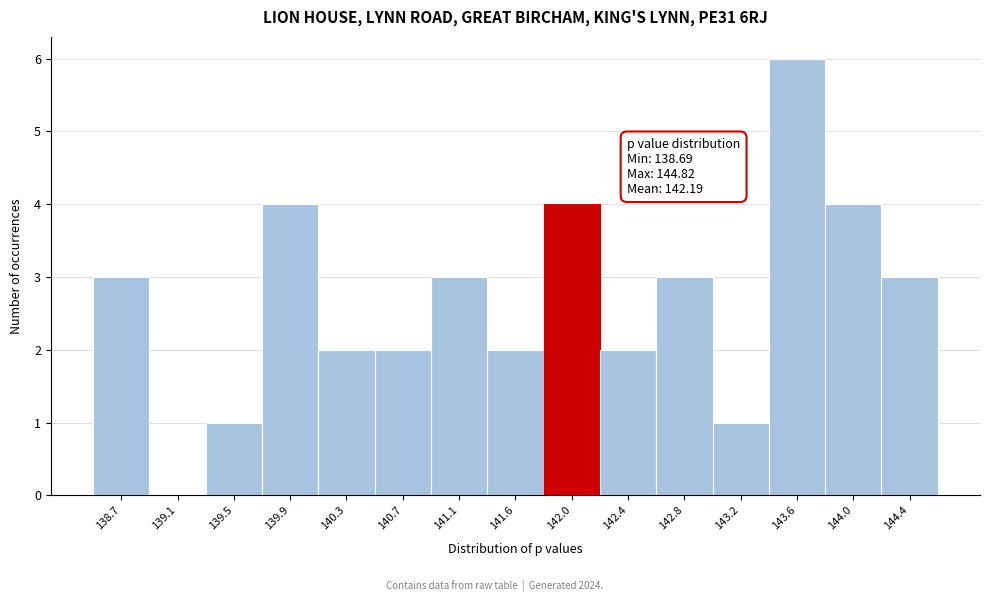

Reading right to left, transcribe all the data shown in this chart.

144.4=3	144.0=4	143.6=6	143.2=1	142.8=3	142.4=2	142.0=4	141.6=2	141.1=3	140.7=2	140.3=2	139.9=4	139.5=1	139.1=0	138.7=3